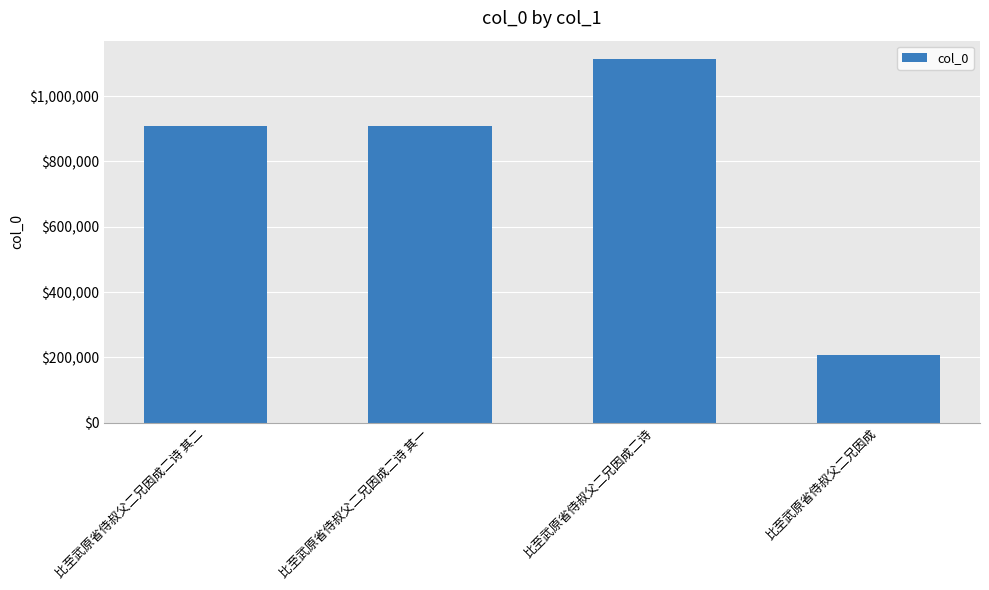

What is the label of the 4th bar from the right?

比至武原省侍叔父二兄因成二诗 其二